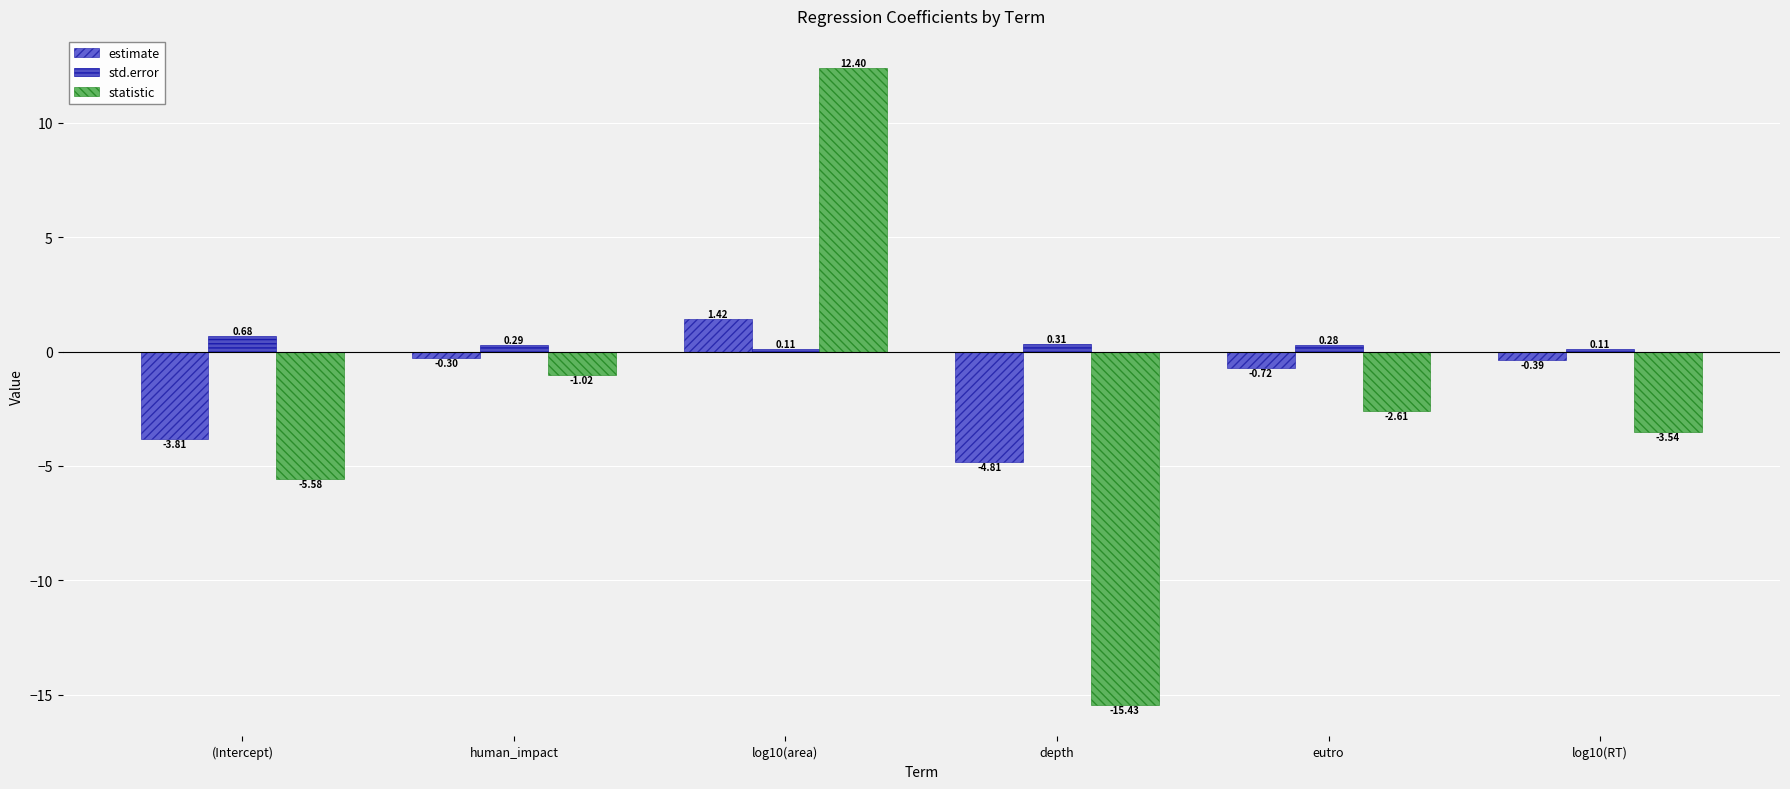

Reading right to left, list all the values displayed in this chart.

estimate: -0.4	-0.7	-4.8	1.4	-0.3	-3.8
std.error: 0.1	0.3	0.3	0.1	0.3	0.7
statistic: -3.5	-2.6	-15.4	12.4	-1.0	-5.6